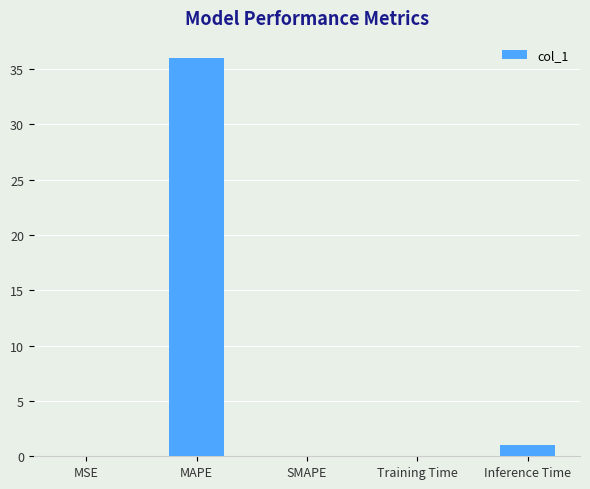

Are the bars horizontal?

No